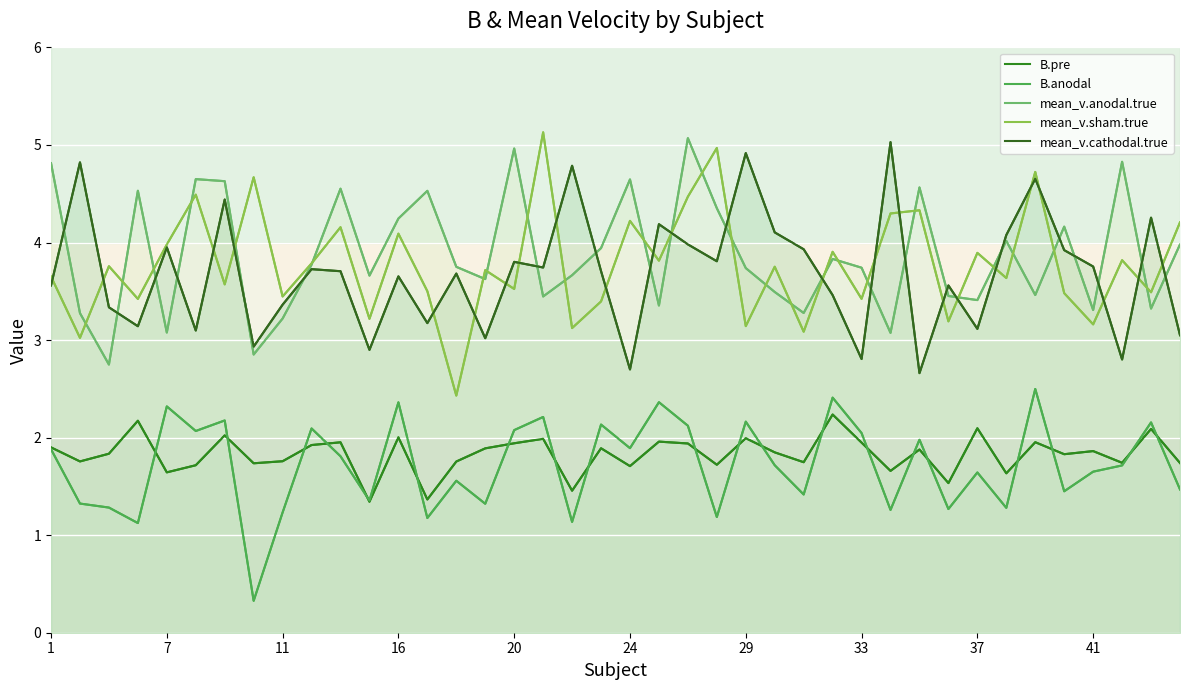

What value does the mean_v.anodal.true series have at 41?

3.3